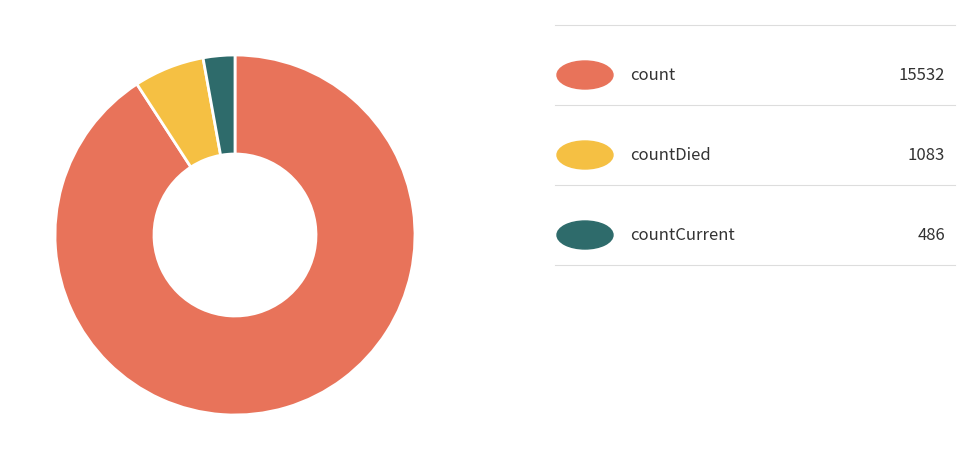

Does any single category account for the majority?

Yes